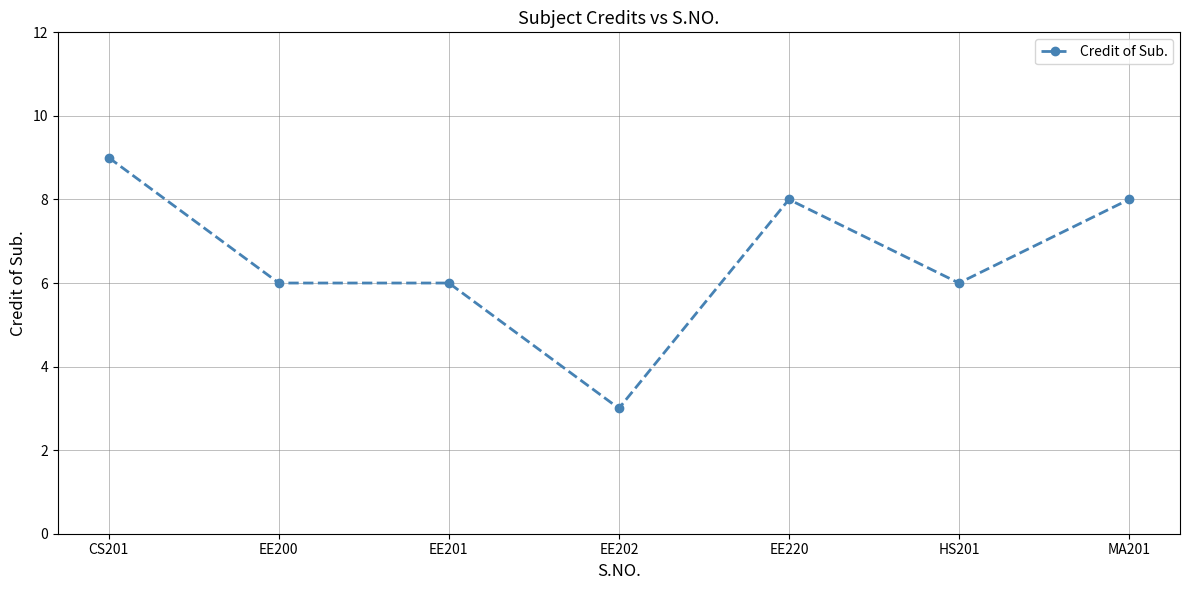

Reading left to right, extract all data points from this chart.

CS201=9	EE200=6	EE201=6	EE202=3	EE220=8	HS201=6	MA201=8